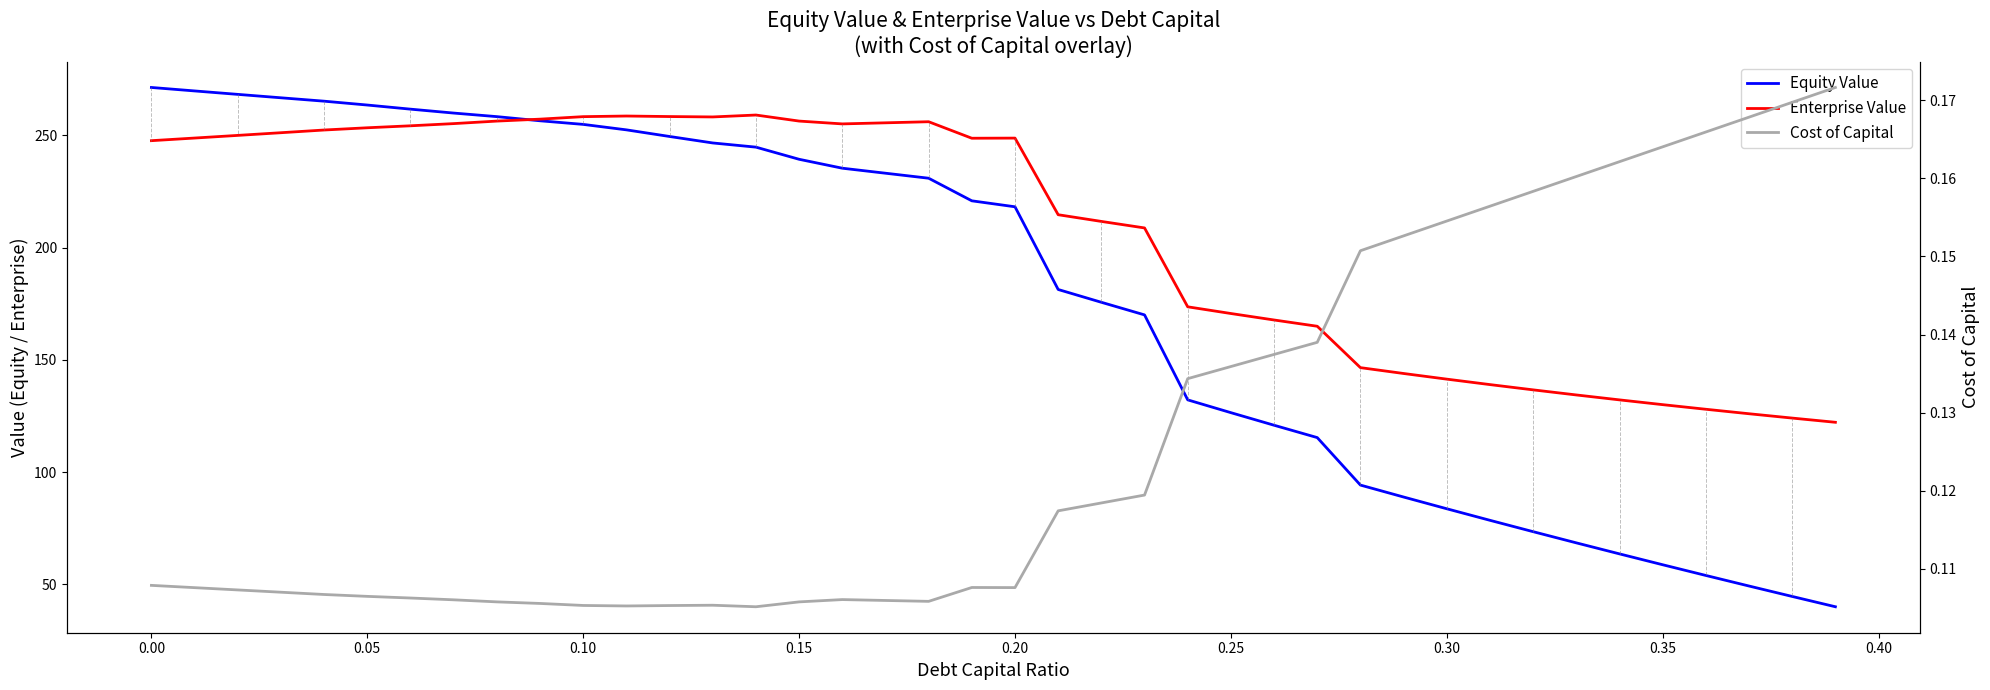

What is the value of the Enterprise Value point at the 35th from the left?

132.2